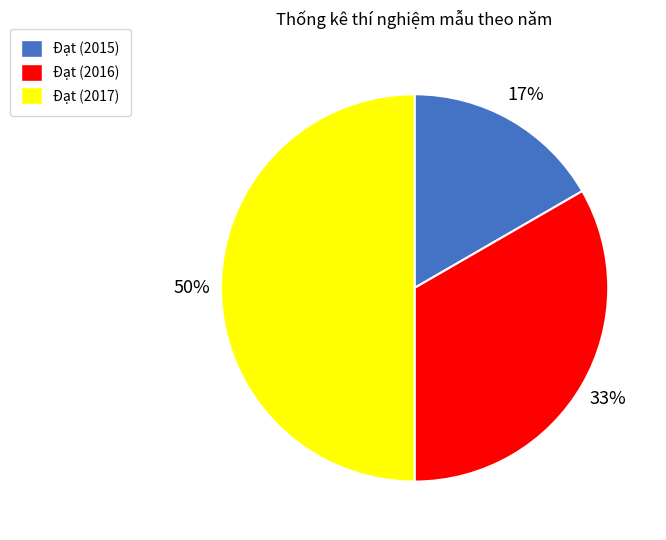

Between Đạt (2017) and Đạt (2016), which is larger?

Đạt (2017)